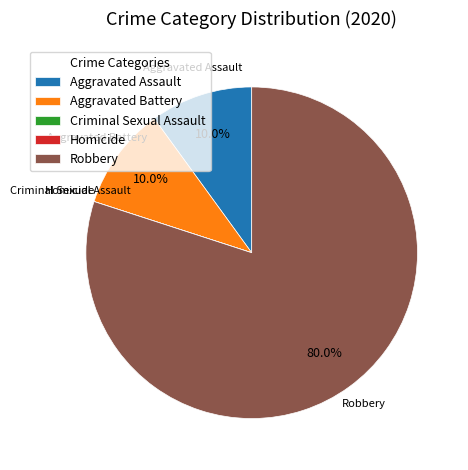

Is there a majority slice in this chart?

Yes